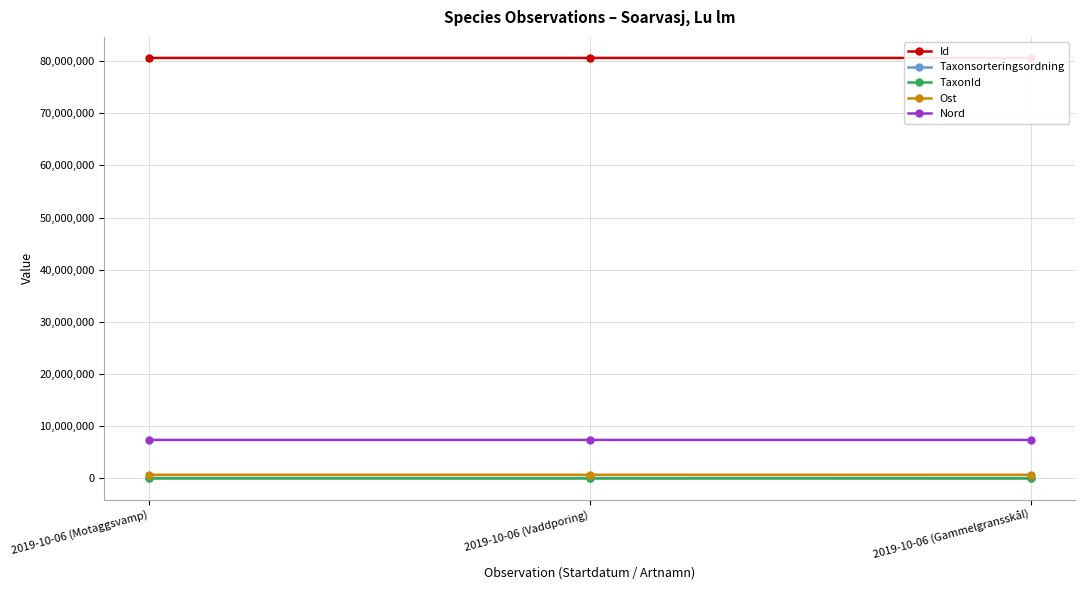

Which series has the largest total across all categories?

Id